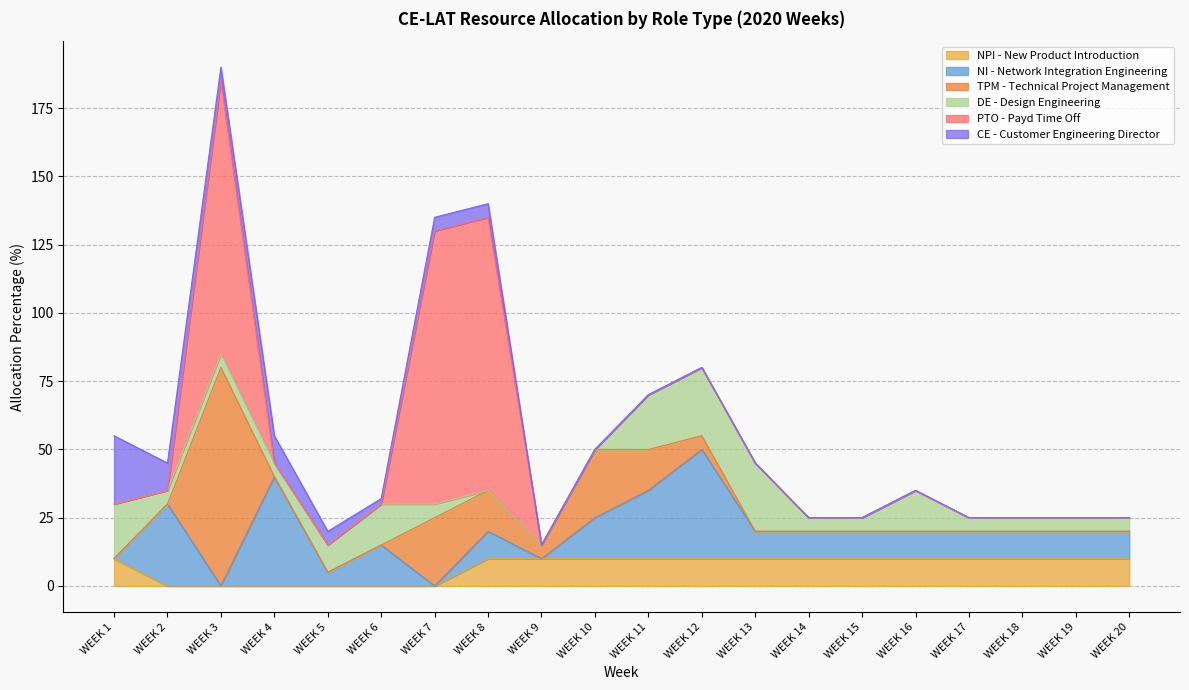

Which series has the largest range (max minus min)?

PTO - Payd Time Off